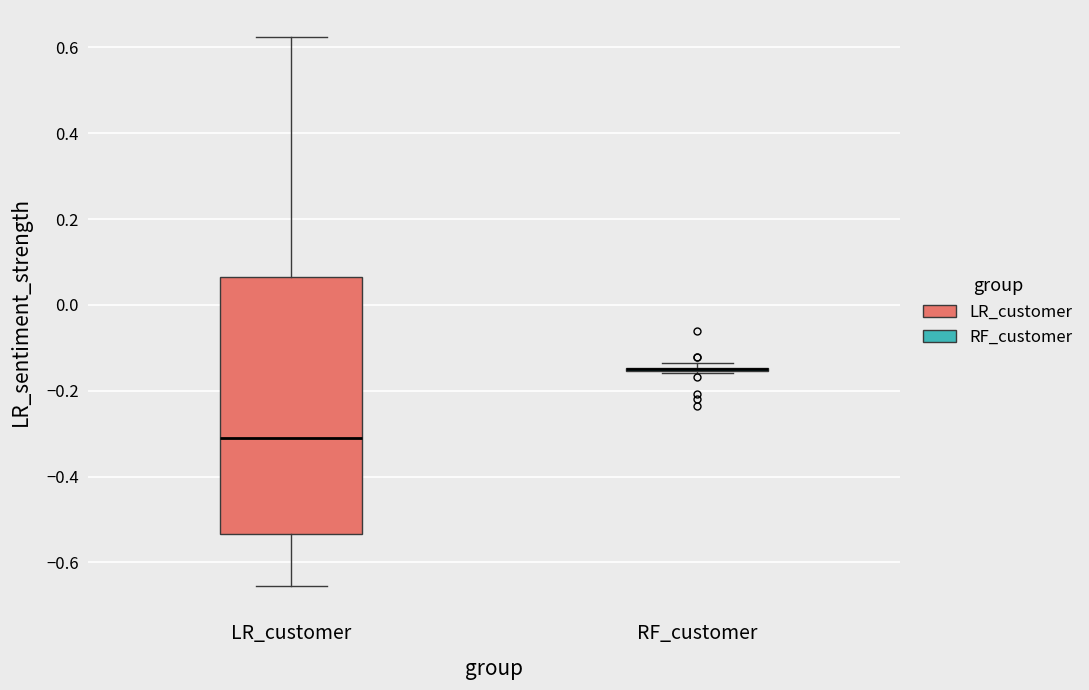

Reading left to right, read every box against the y-axis: the position of its median line, the range the box covers, and the ends of its whiskers. The values are not printed on the chart, so give them approximately, as read against the axis.

LR_customer: median -0.30, box -0.54 to 0.06, whiskers -0.66 to 0.62
RF_customer: box collapsed to a line at -0.16, whiskers -0.16 to -0.14